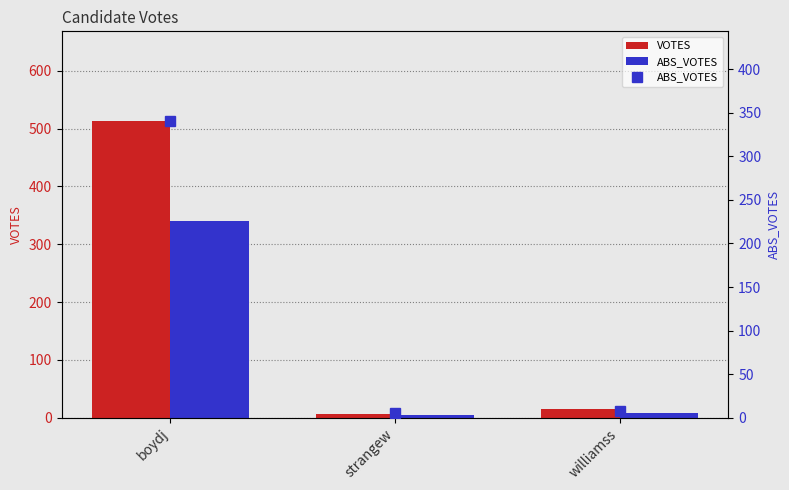

Which series has the widest spread of values?

VOTES